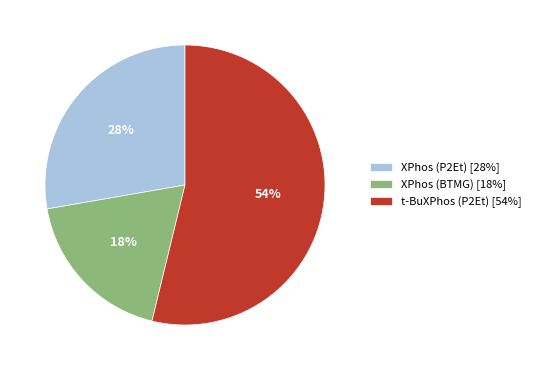

What is the smallest slice in the pie chart?

XPhos (BTMG) [18%]